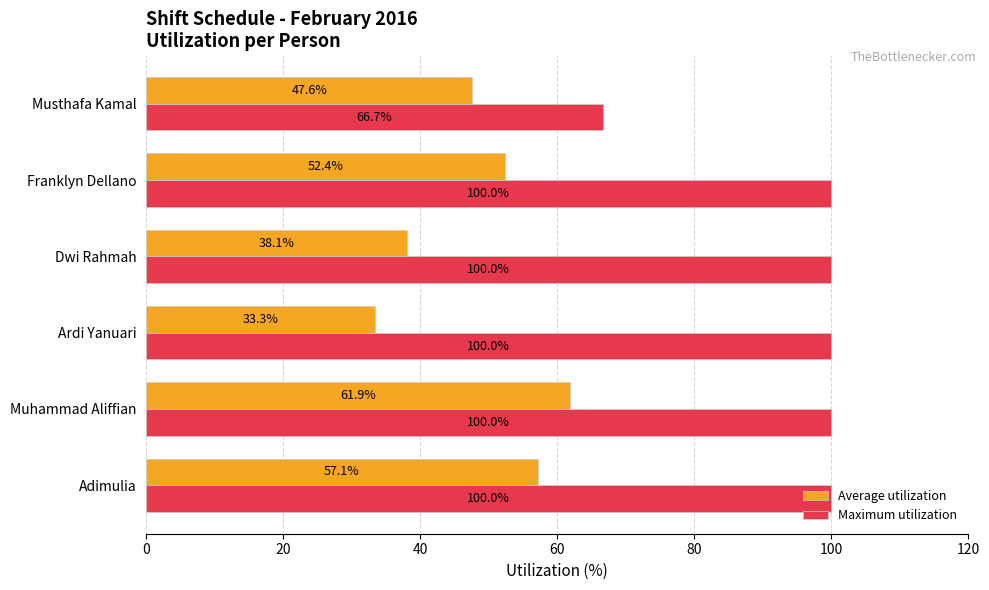

Is it true that Maximum utilization equals 25.3 at Adimulia?

False